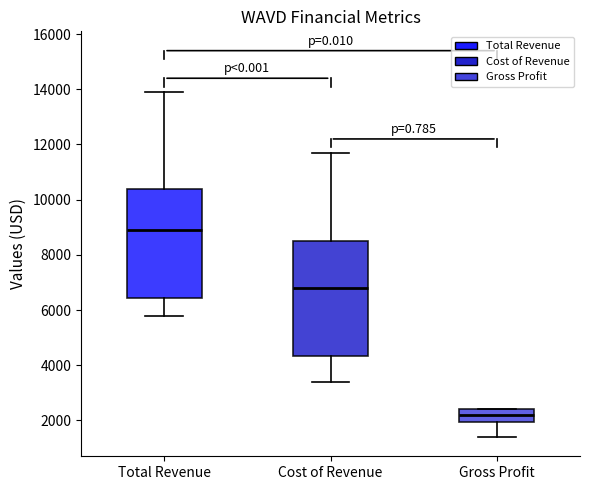

Reading left to right, read every box against the y-axis: the position of its median line, the range the box covers, and the ends of its whiskers. The values are not printed on the chart, so give them approximately, as read against the axis.

Total Revenue: median 9000, box 6400 to 10400, whiskers 5800 to 14000
Cost of Revenue: median 6800, box 4400 to 8600, whiskers 3400 to 11800
Gross Profit: median 2200, box 2000 to 2400, whiskers 1400 to 2400